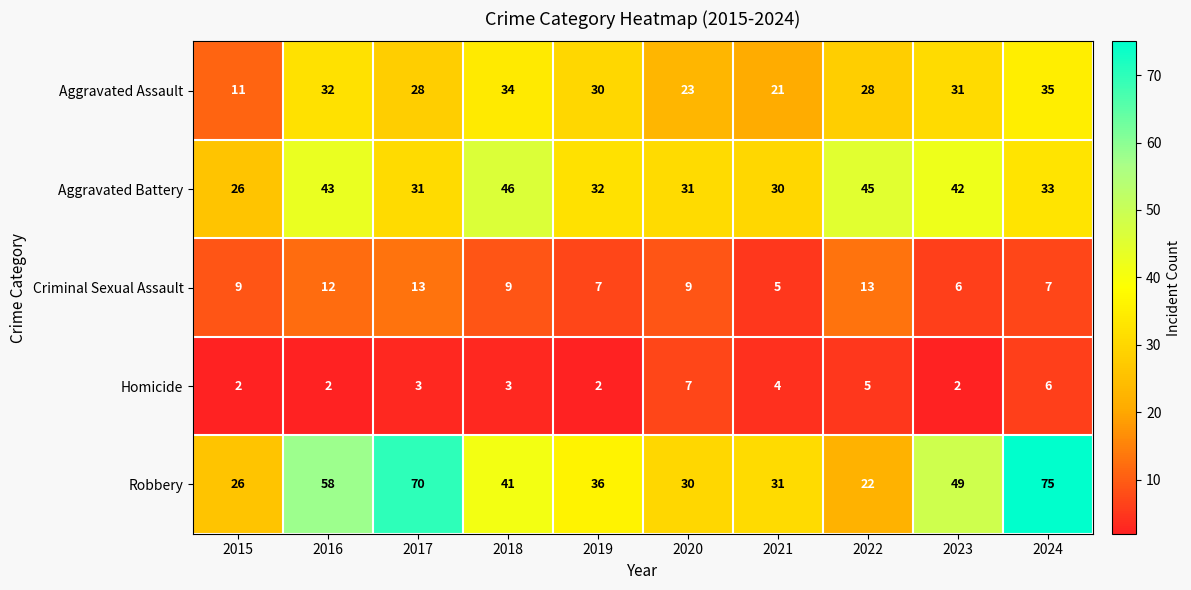

Which series has the largest total across all categories?

Robbery